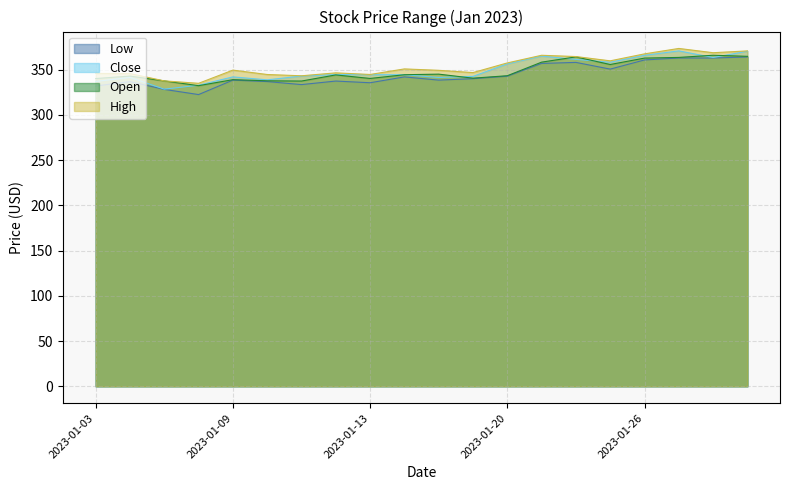

Is it true that Low equals 496.3 at 2023-01-03?

False